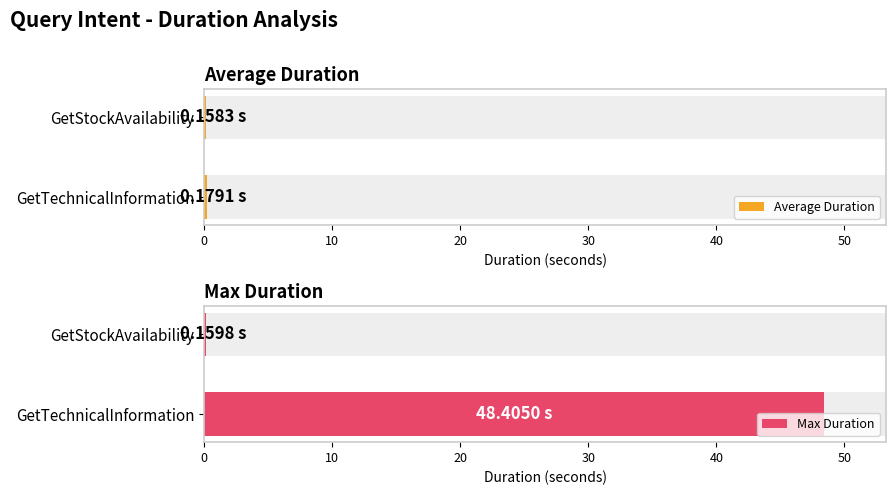

What is the difference between the maximum and minimum values in the Max Duration series?

48.2